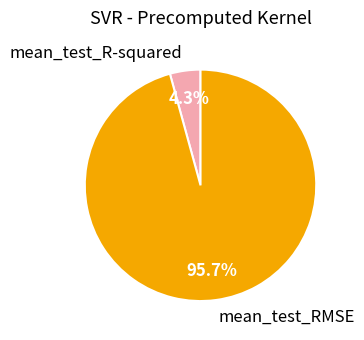

Which slice is the largest?

mean_test_RMSE